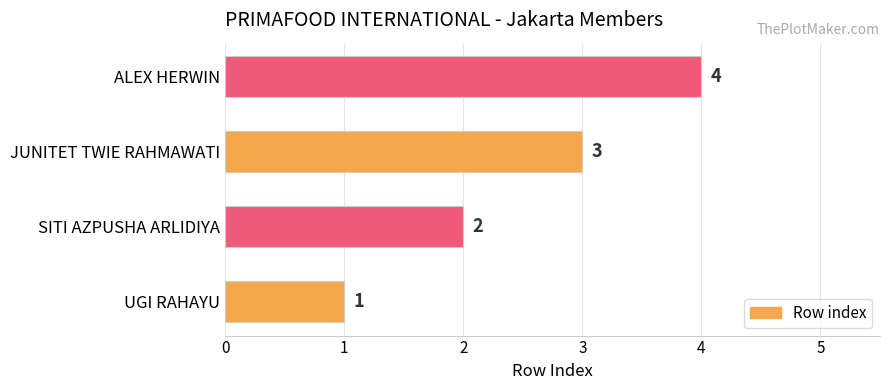

Count the number of categories in the chart.

4